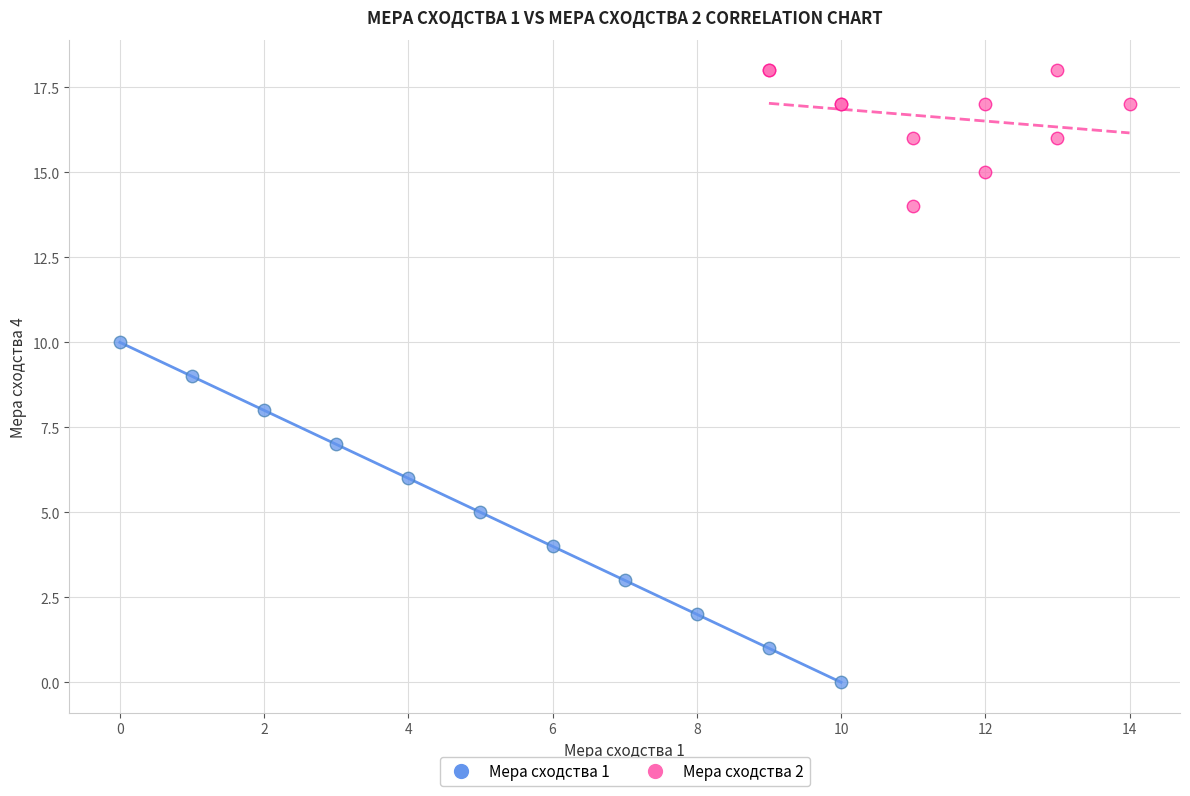

Which series has the largest Y range (max minus min)?

Мера сходства 1